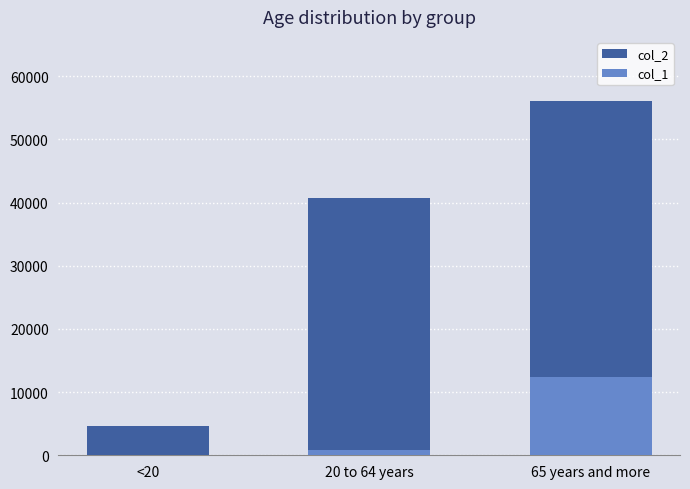

Count the number of data series in this chart.

2